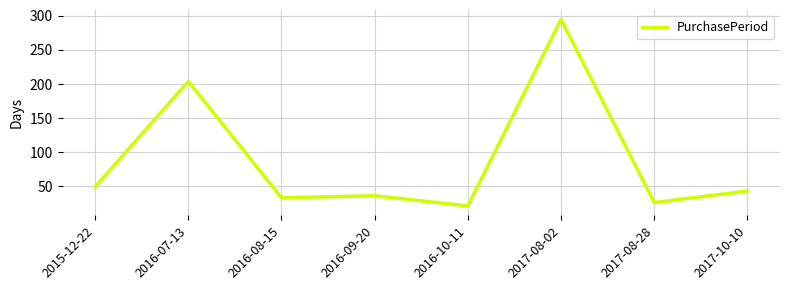

Rank the categories by value from highest to lowest.

2017-08-02, 2016-07-13, 2015-12-22, 2017-10-10, 2016-09-20, 2016-08-15, 2017-08-28, 2016-10-11